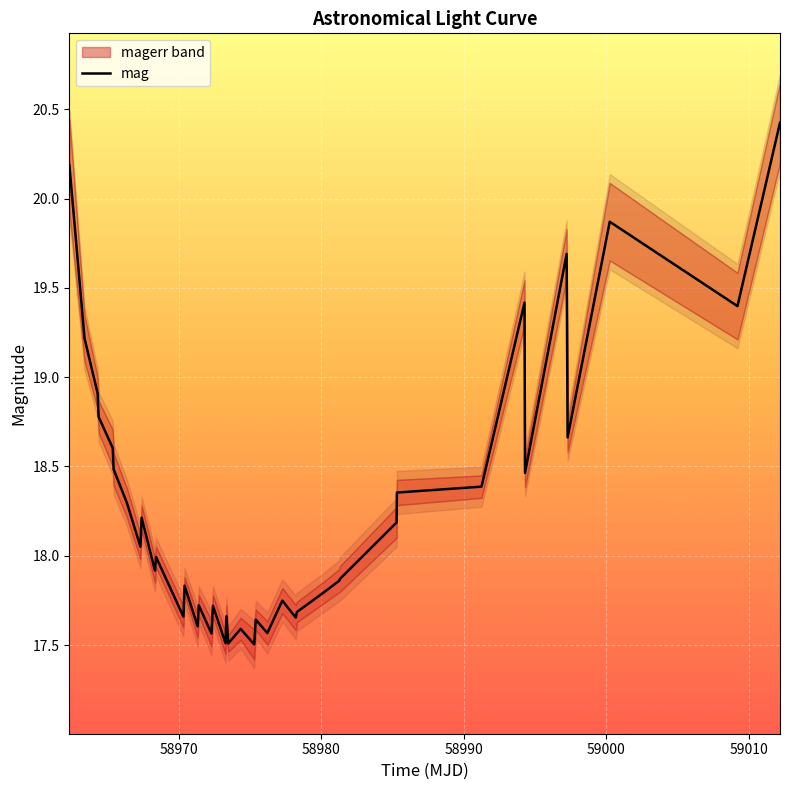

Is this an area chart (filled region under the line)?

No